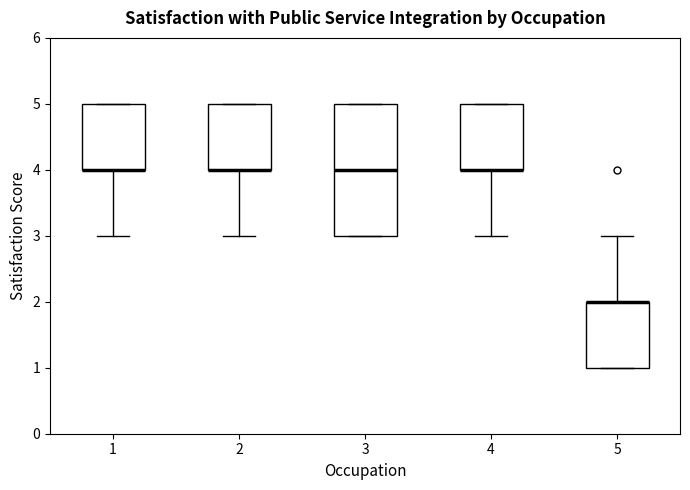

Which box is the tallest, from its lower edge to its upper edge?

3